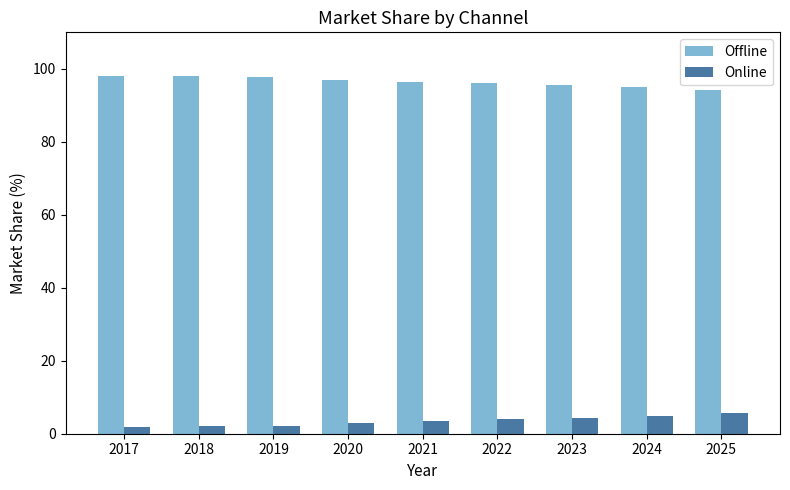

At how many categories does at least one series exceed 44?

9